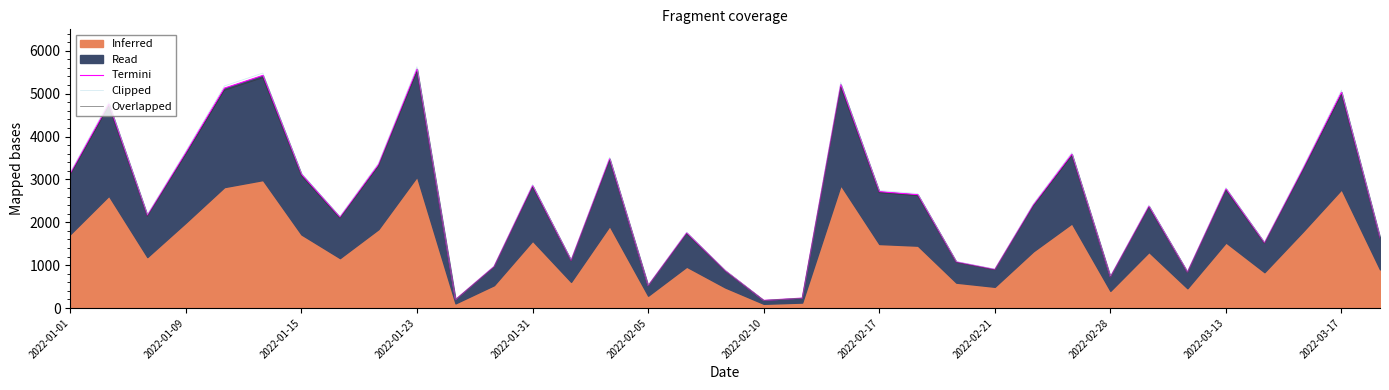

What is the minimum value for Clipped?

180.8